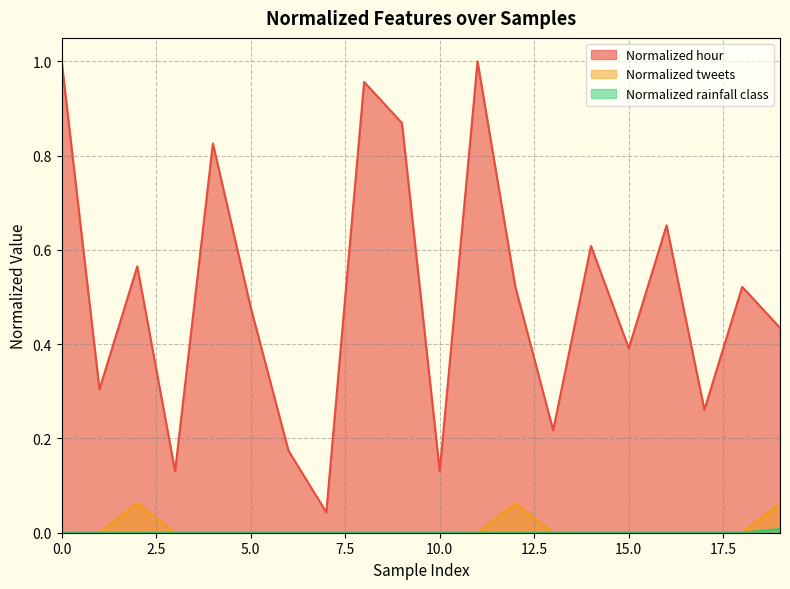

What is the value of the Normalized hour point at the 2nd from the left?

0.3